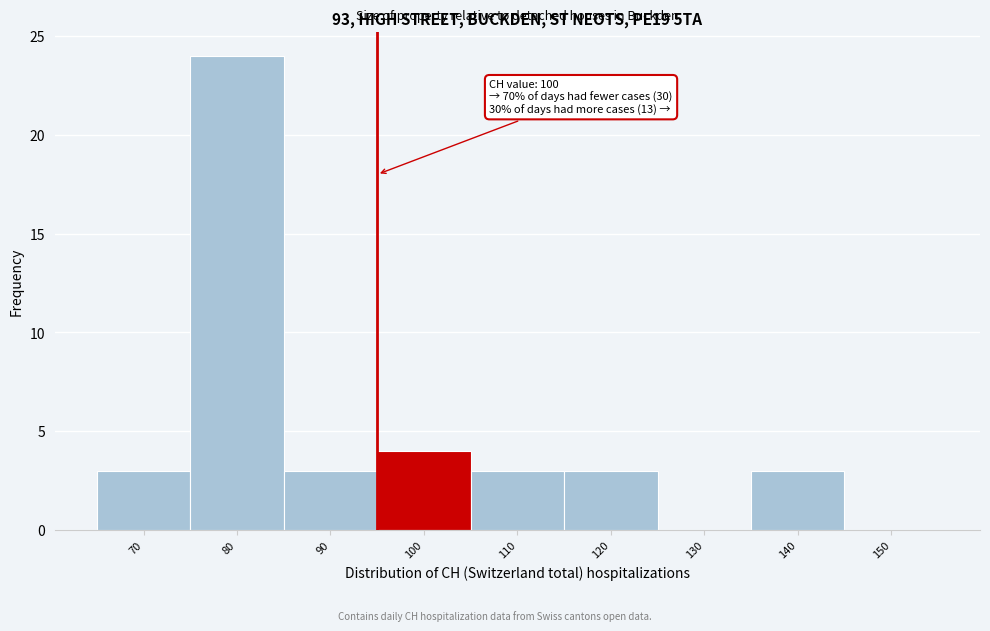

Reading left to right, list all the values displayed in this chart.

70=3	80=24	90=3	100=4	110=3	120=3	130=0	140=3	150=0